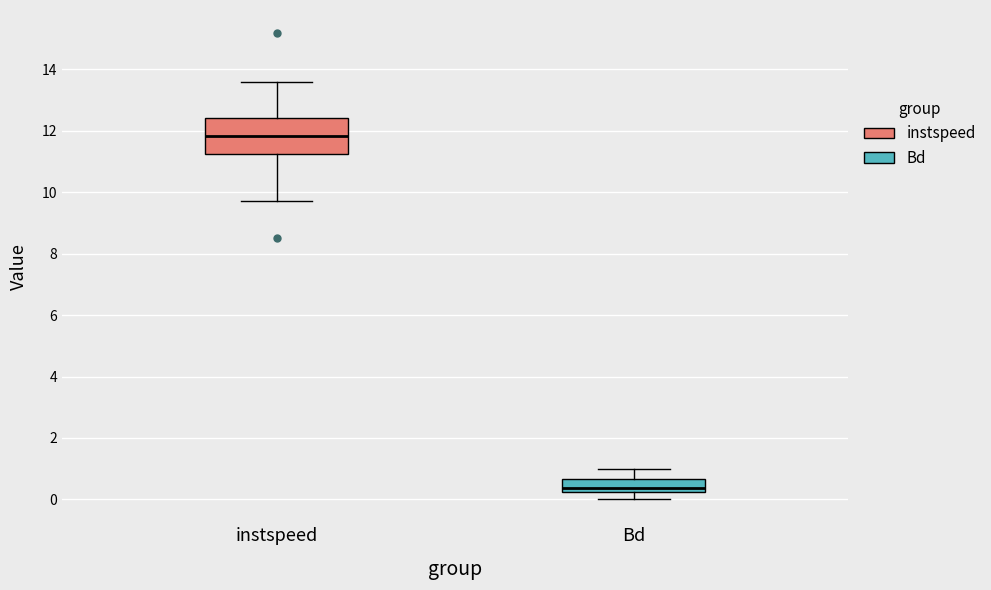

Reading left to right, transcribe this box plot: for each box, give where its median line is, the range the box spans, and where its two whiskers end, as read against the y-axis. The values are not printed on the chart, so give them approximately, as read against the axis.

instspeed: median 11.8, box 11.2 to 12.4, whiskers 9.8 to 13.6
Bd: median 0.4, box 0.2 to 0.6, whiskers 0.0 to 1.0